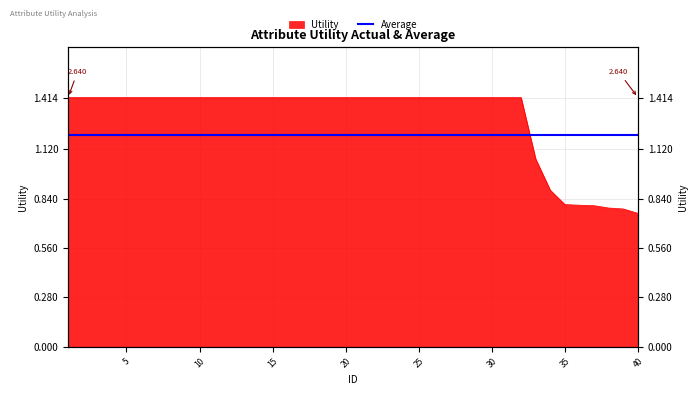

Which label corresponds to the smallest value in the chart?

40